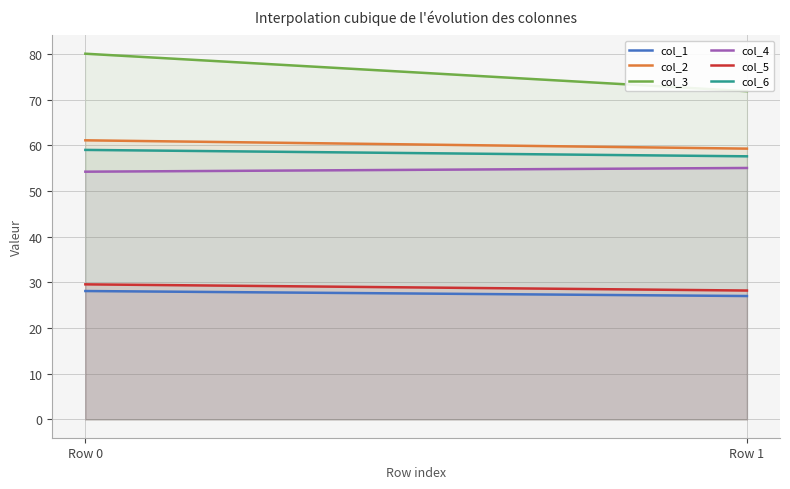

The value of col_2 at Row 0 is 61.1. True or false?

True